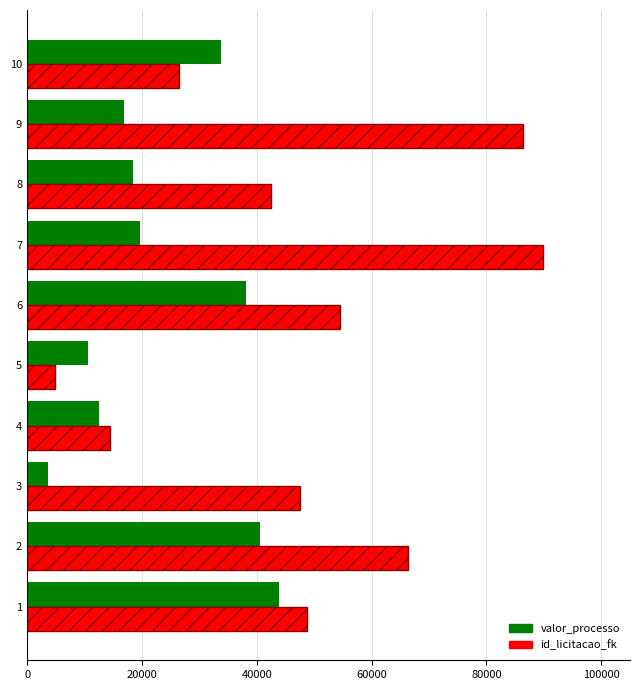

What is the difference between the highest and lowest values at 7?

70226